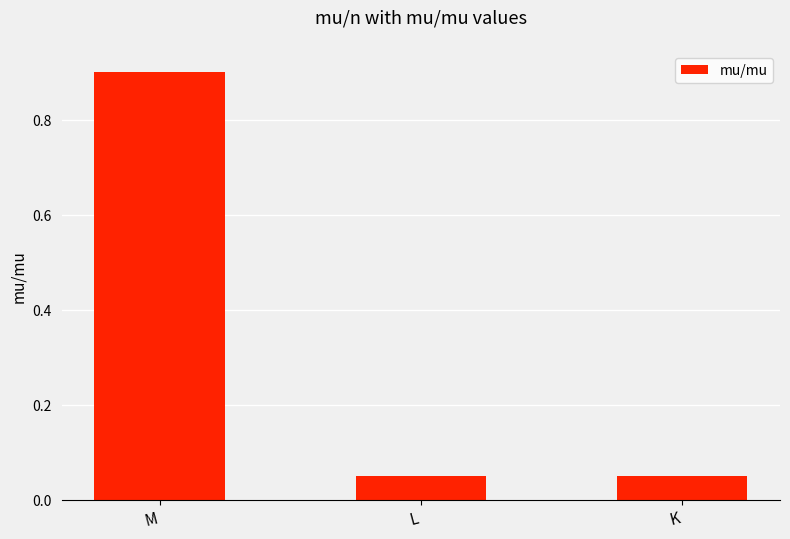

How many distinct data groups are displayed?

1